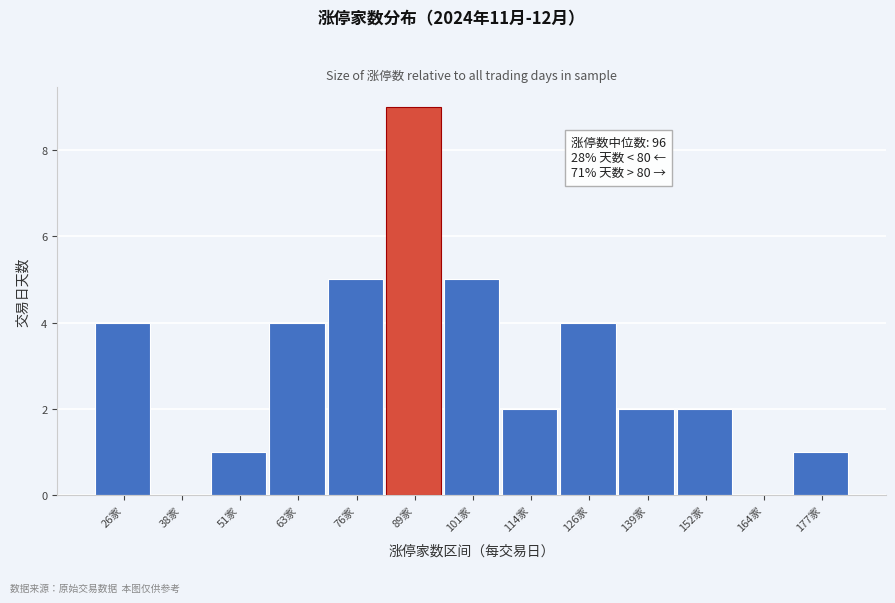

Reading left to right, extract all data points from this chart.

26家=4	38家=0	51家=1	63家=4	76家=5	89家=9	101家=5	114家=2	126家=4	139家=2	152家=2	164家=0	177家=1